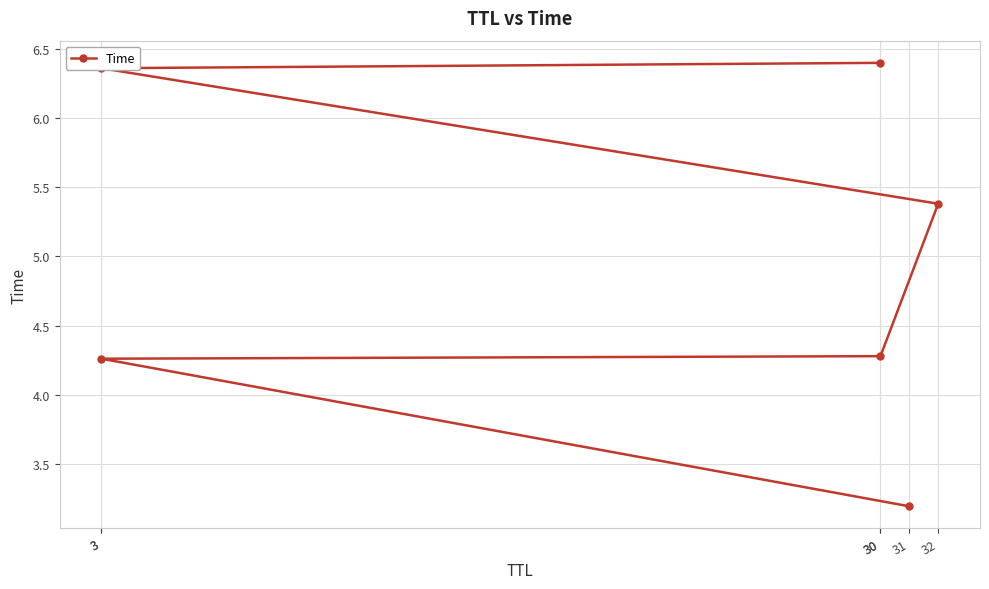

What is the value of the 1st point from the left?

3.2